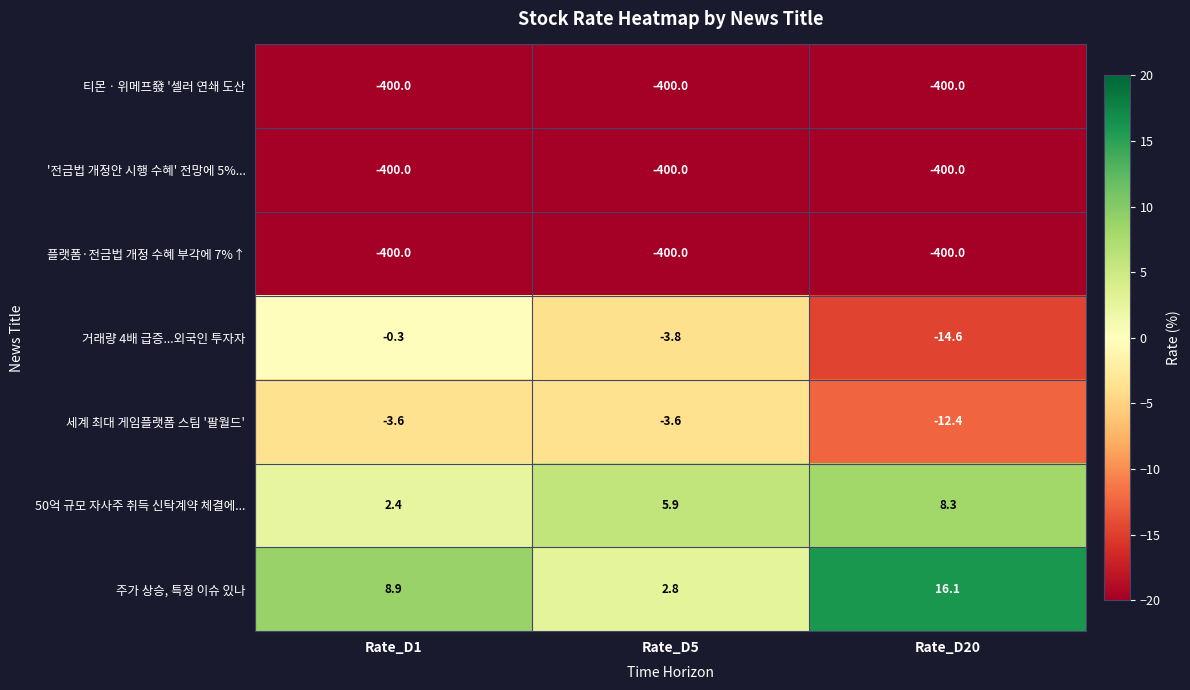

What is the sum of all 50억 규모 자사주 취득 신탁계약 체결에... values?

16.6